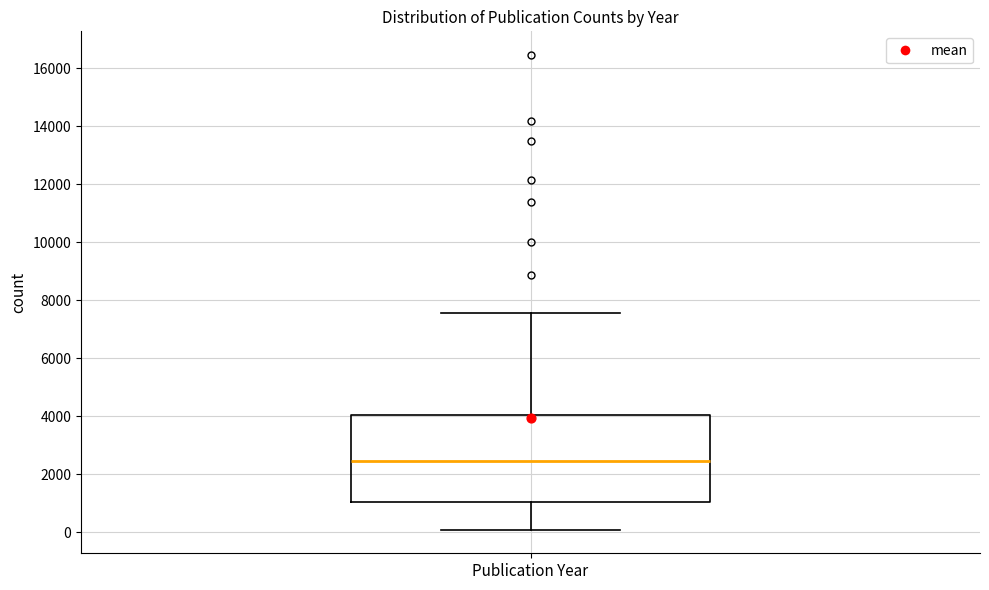

Transcribe this box plot: give where the median line is, the range the box spans, and where the two whiskers end, as read against the y-axis. The values are not printed on the chart, so give them approximately, as read against the axis.

median 2400, box 1000 to 4000, whiskers 0 to 7600